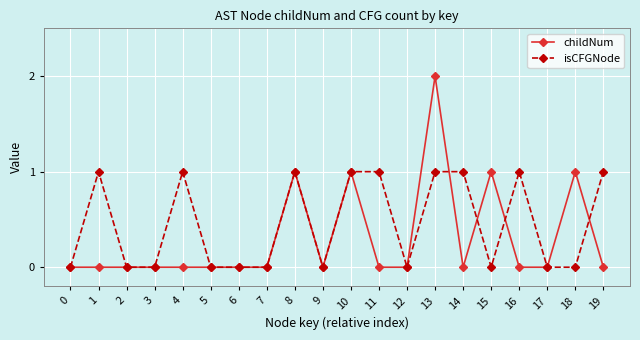

Reading left to right, list all the values displayed in this chart.

childNum: 0	0	0	0	0	0	0	0	1	0	1	0	0	2	0	1	0	0	1	0
isCFGNode: 0	1	0	0	1	0	0	0	1	0	1	1	0	1	1	0	1	0	0	1